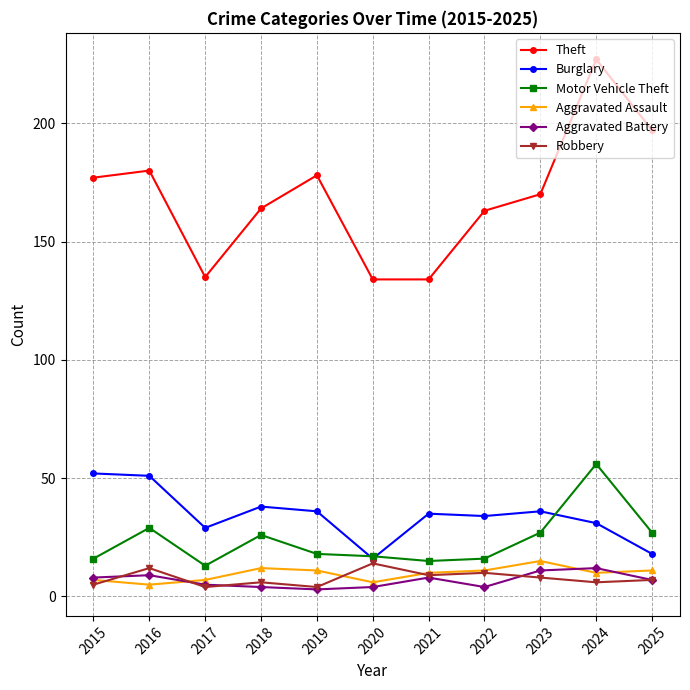

Which series has the largest range (max minus min)?

Theft